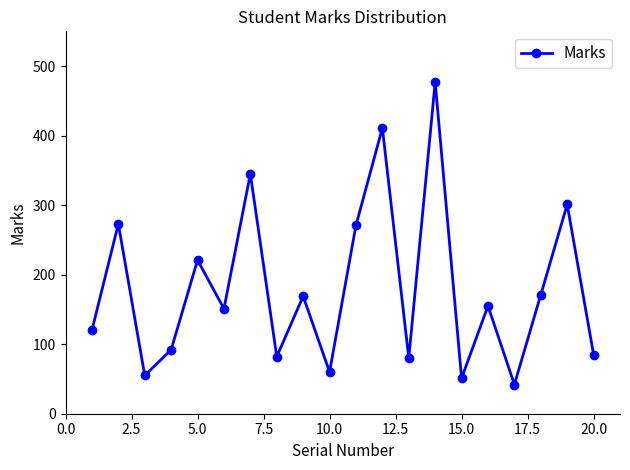

Does the chart have visible grid lines?

No